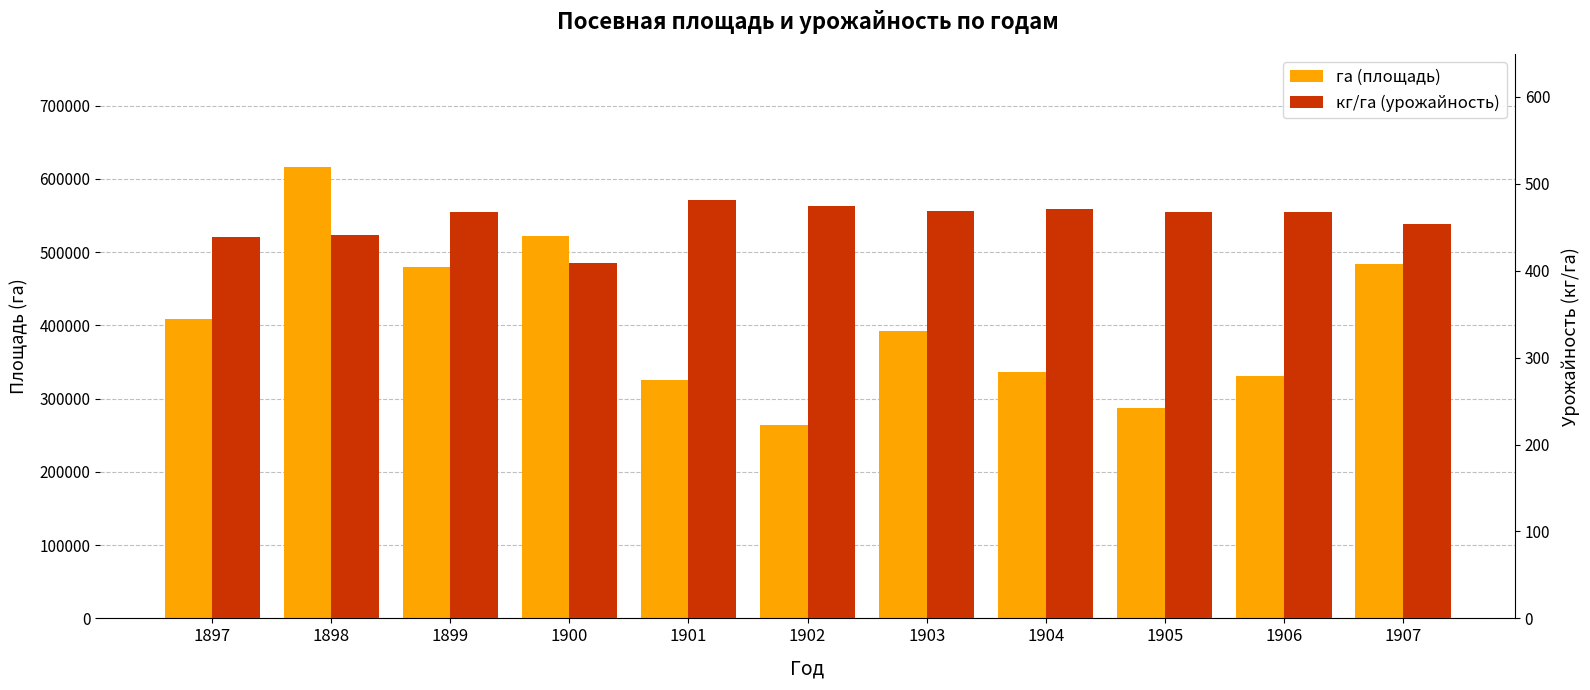

Reading right to left, extract all data points from this chart.

га (площадь): 483591	330190	287049	336632	391818	264321	325998	521738	480254	616277	408121
кг/га (урожайность): 454	467	467	471	469	475	481	409	468	441	439